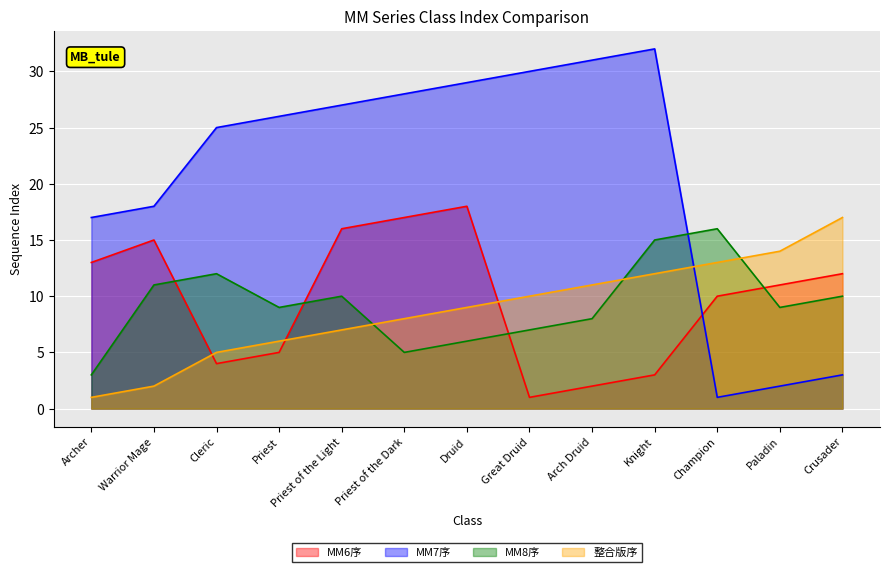

At which label does MM6序 reach its minimum?

Great Druid